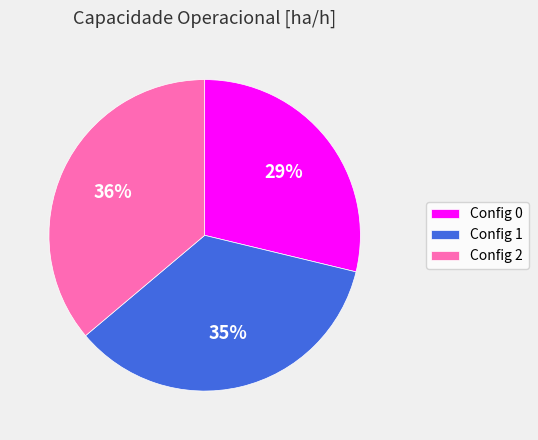

What is the ratio of the value at Config 1 to the value at Config 0?

1.2